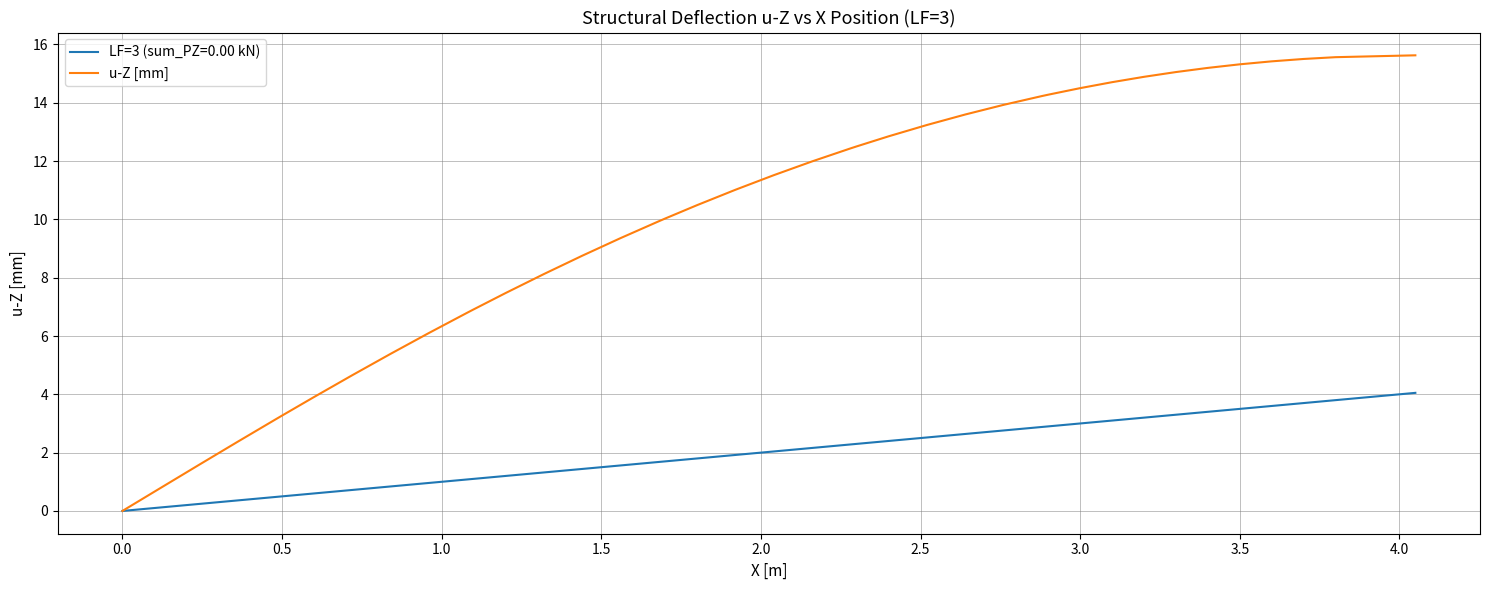

What is the maximum value shown in the chart?

15.6